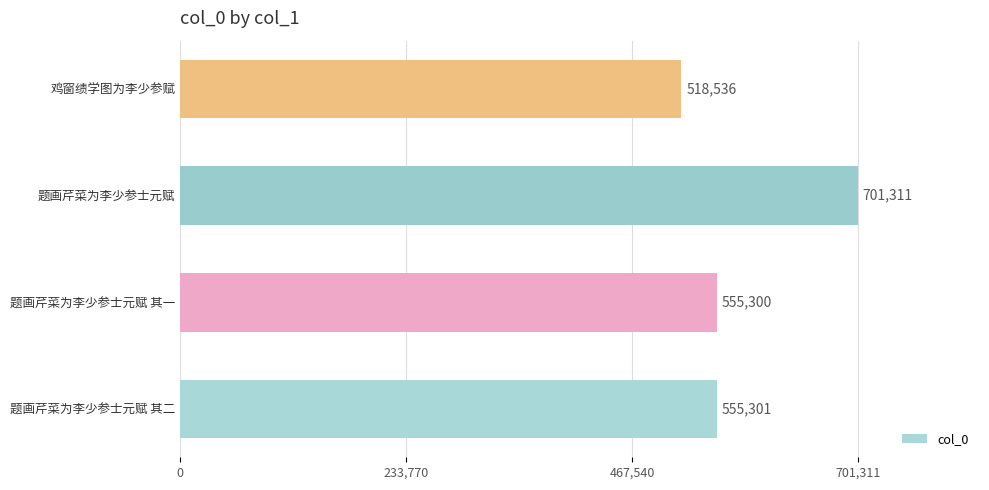

Reading top to bottom, extract all data points from this chart.

鸡窗绩学图为李少参赋=518536	题画芹菜为李少参士元赋=701311	题画芹菜为李少参士元赋 其一=555300	题画芹菜为李少参士元赋 其二=555301